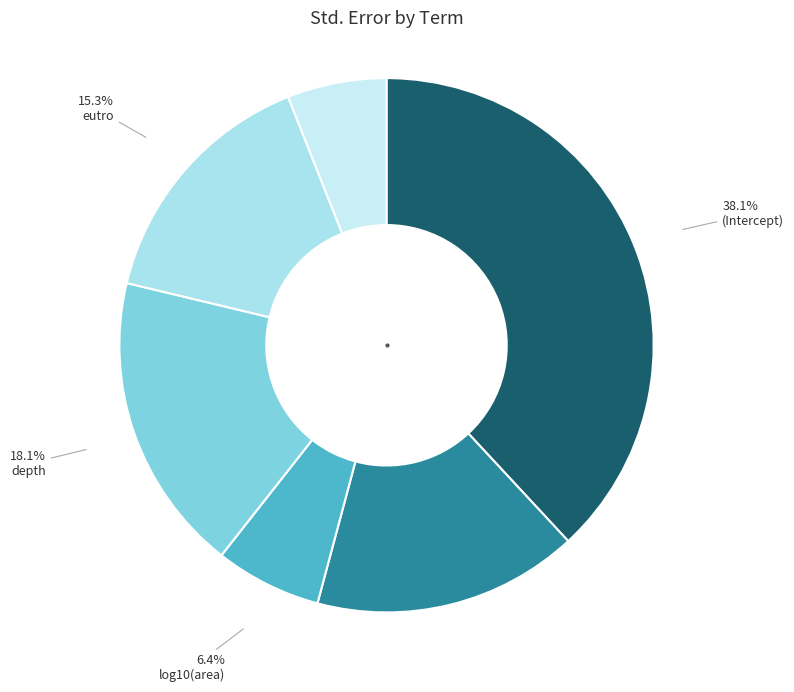

True or false: (Intercept) accounts for 43% of the total.

False